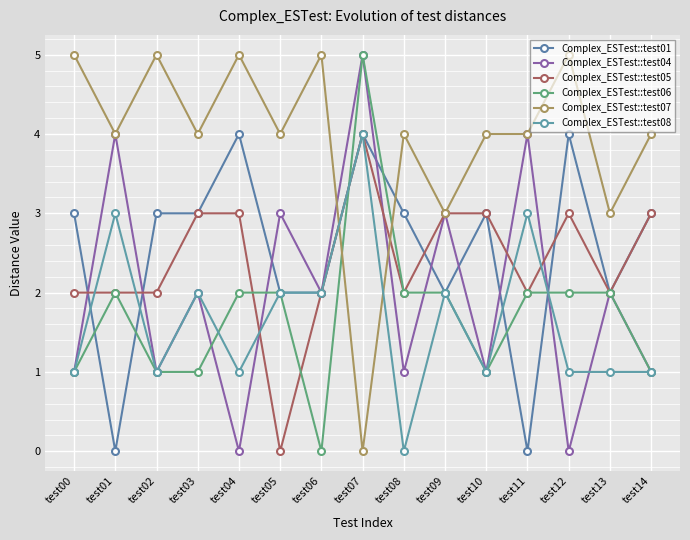

Read the Complex_ESTest::test01 value at test04.

4